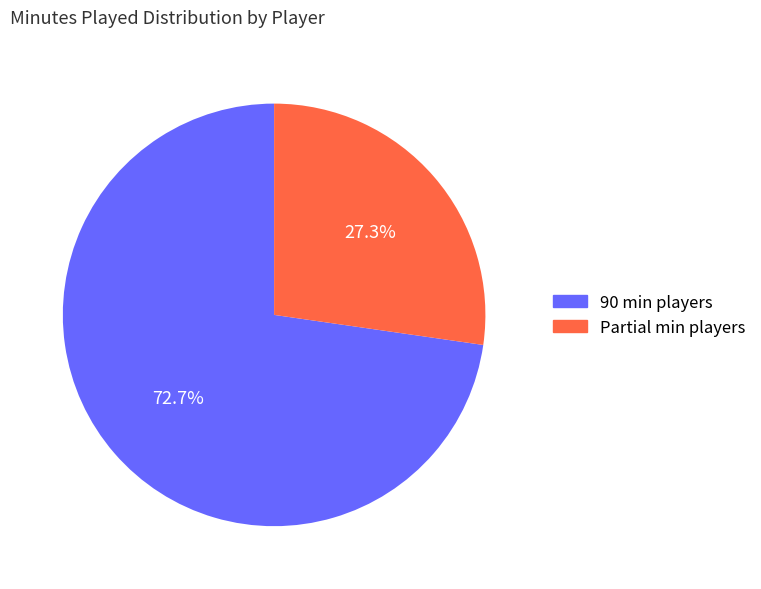

Does any single category account for the majority?

Yes